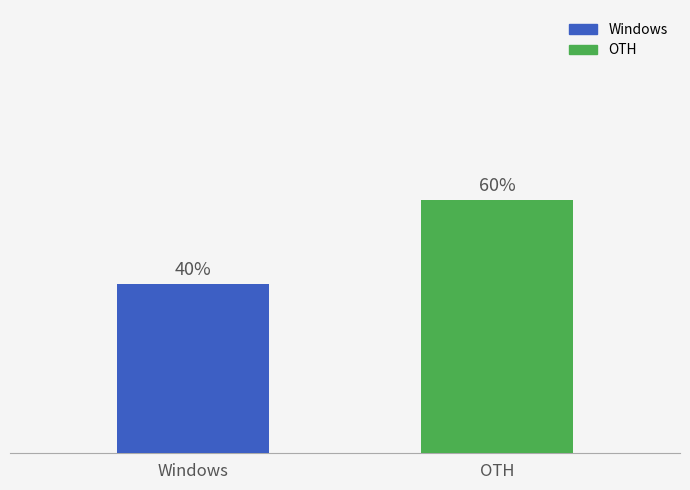

Which label corresponds to the largest value in the chart?

OTH